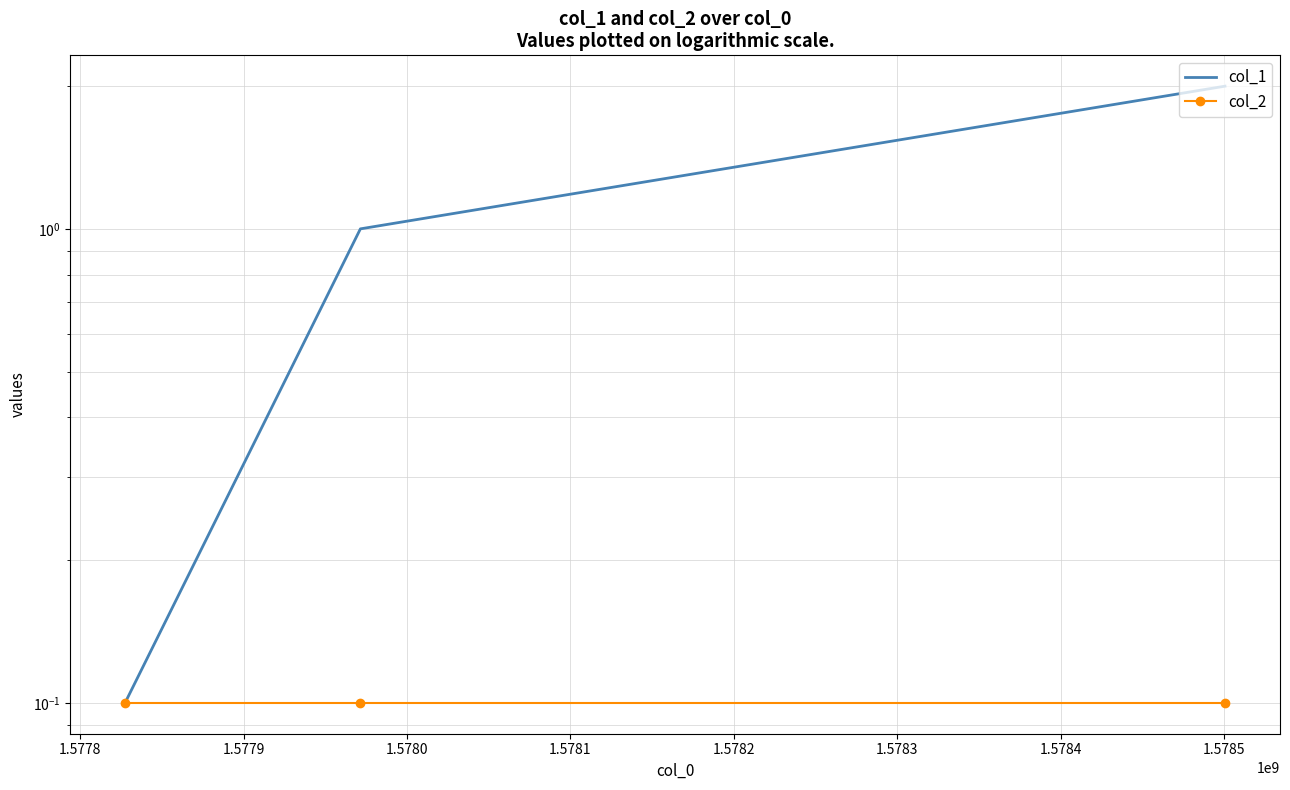

What is the value of the col_2 point at the 3rd from the left?

0.1